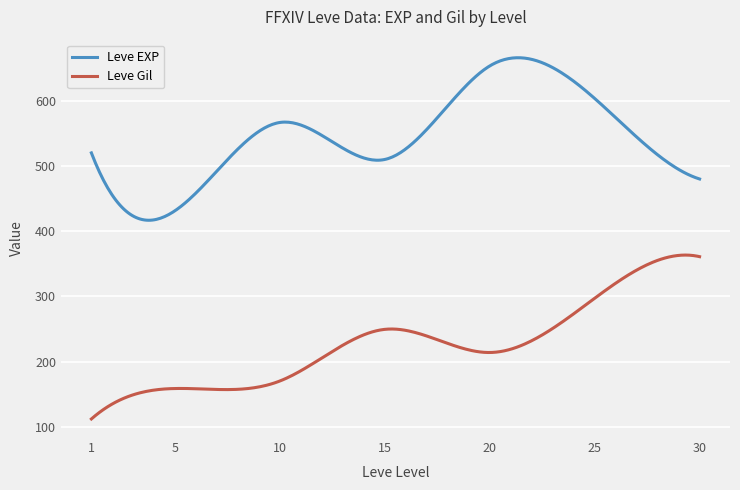

True or false: Leve EXP has more than 1 points higher than both neighbors.

True